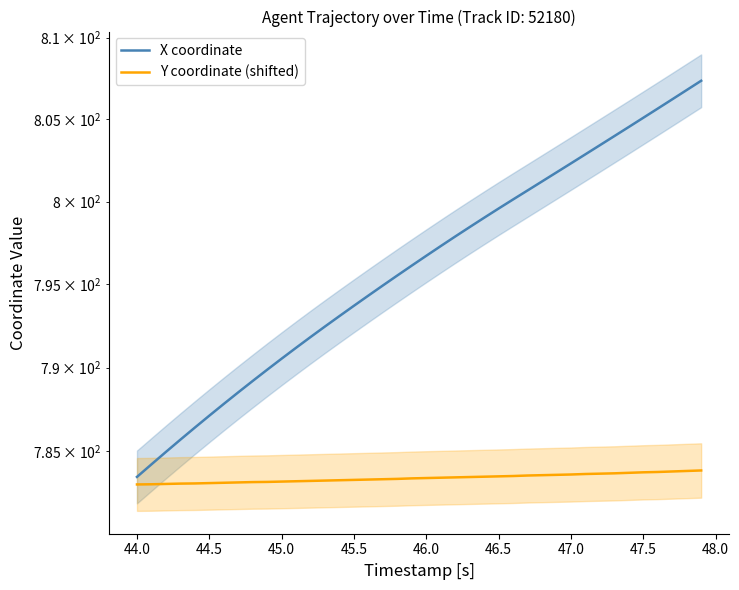

What is the smallest value displayed?

783.0